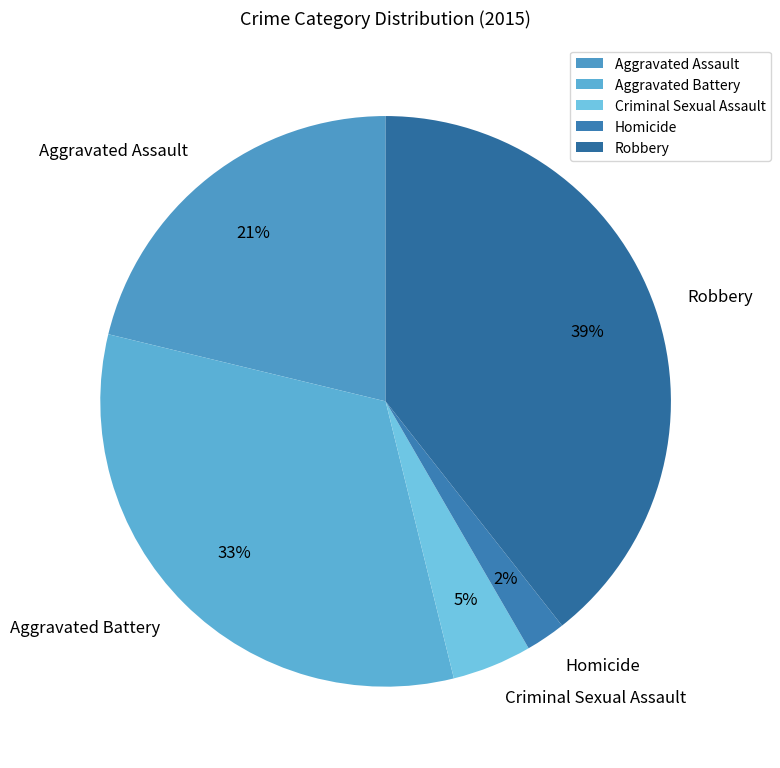

Which has a higher value, Robbery or Criminal Sexual Assault?

Robbery